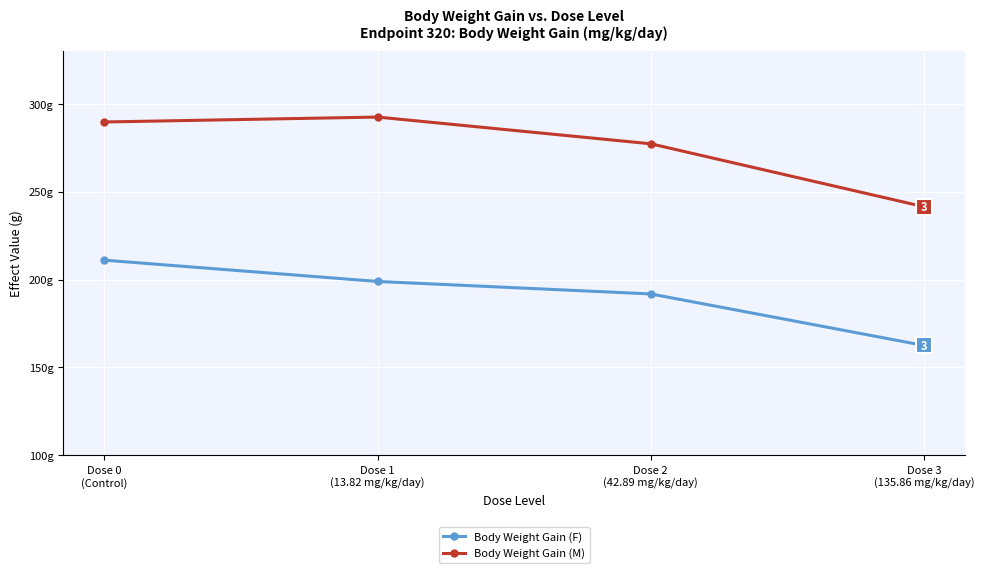

Read the Body Weight Gain (M) value at Dose 1
(13.82 mg/kg/day).

292.4